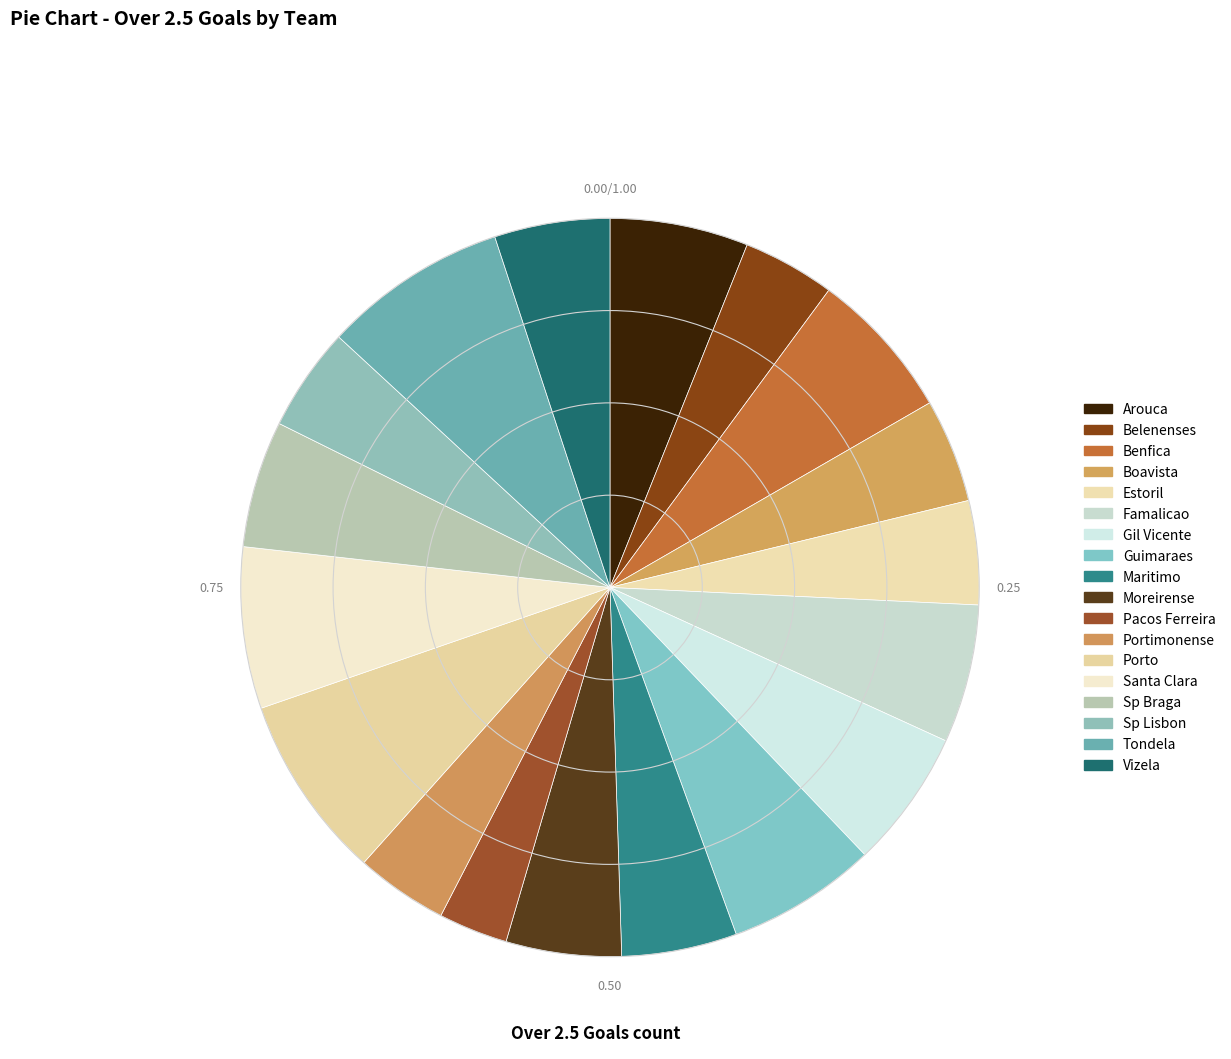

What is the ratio of the value at Santa Clara to the value at Boavista?

1.6